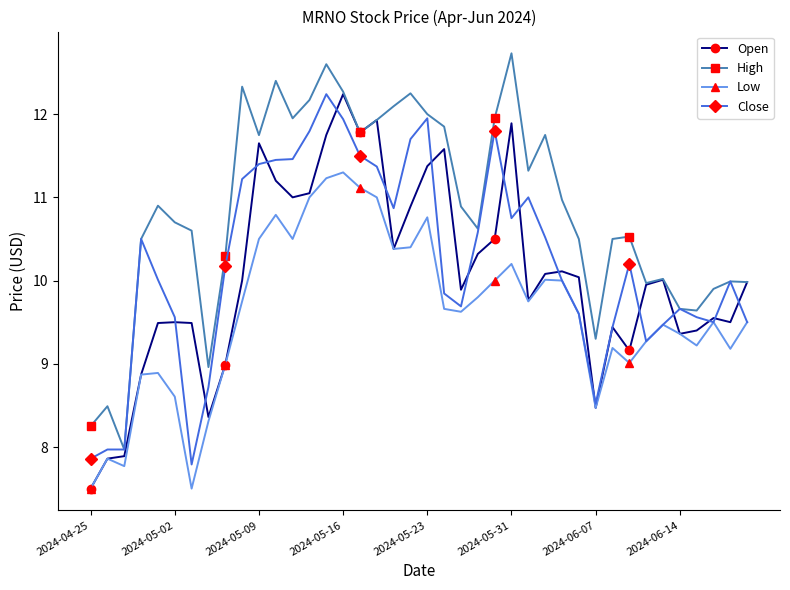

True or false: Open has more than 0 interior local peaks.

True